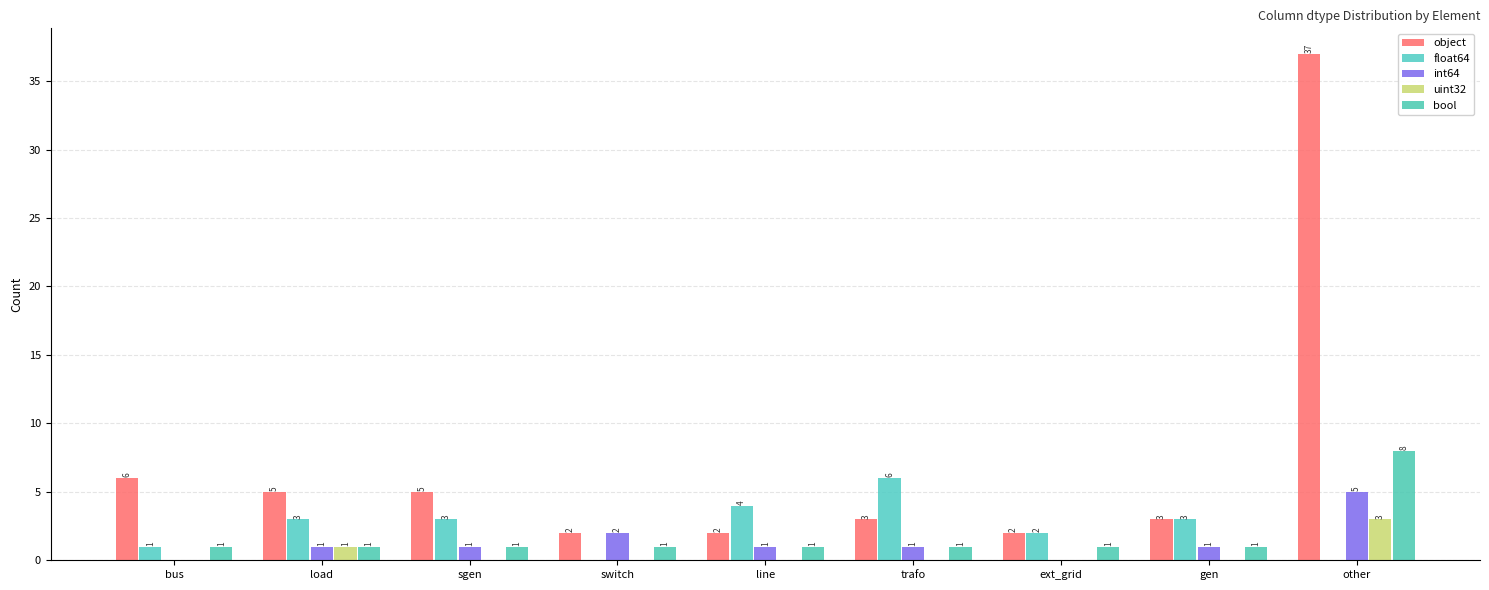

The value of uint32 at ext_grid is 0. True or false?

True